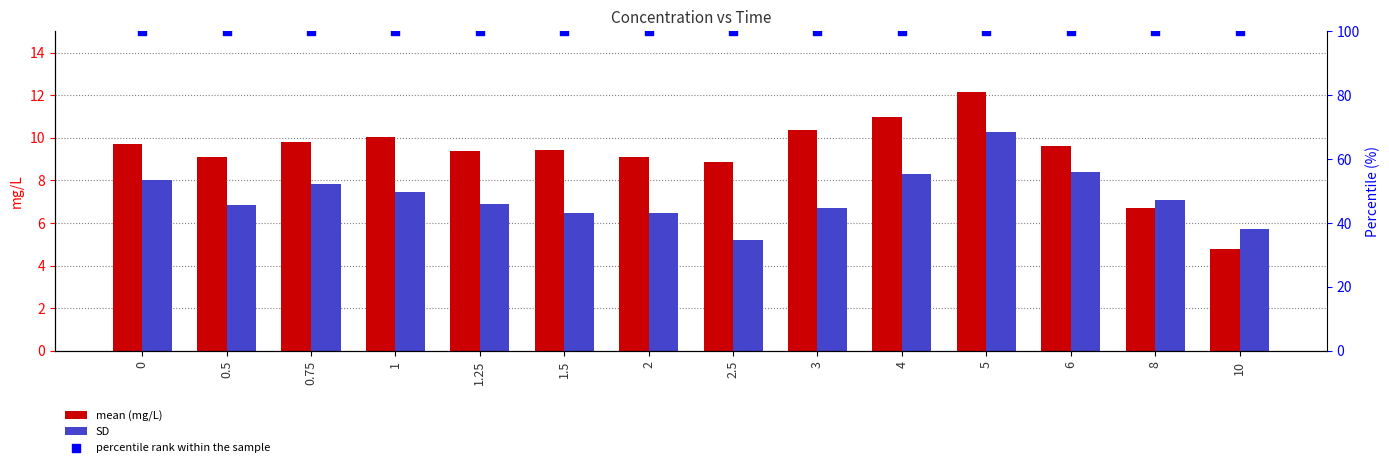

What is the total value across all series at 0.5?

116.0